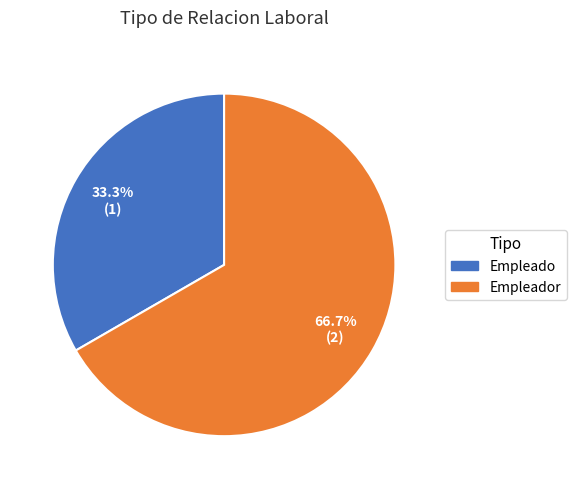

How many segments does this pie chart have?

2